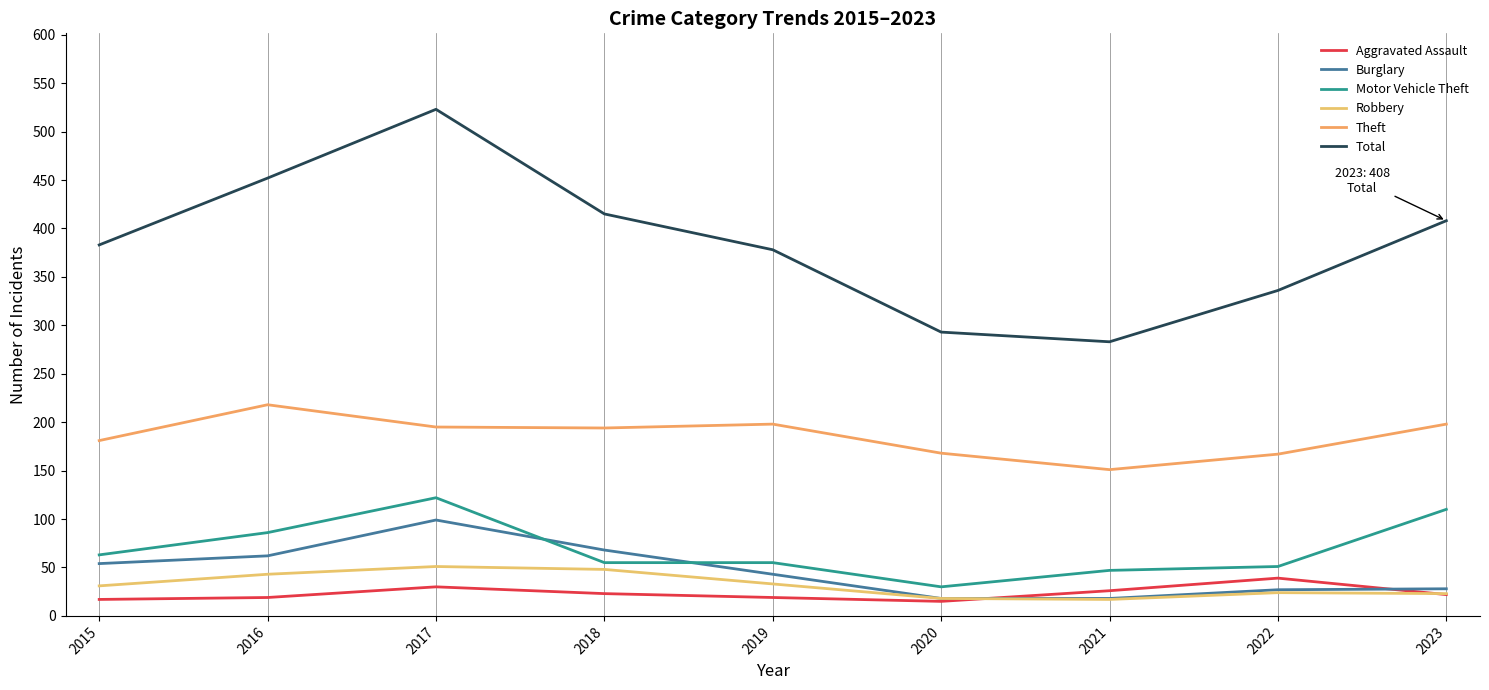

Is it true that Total equals 153 at 2015?

False